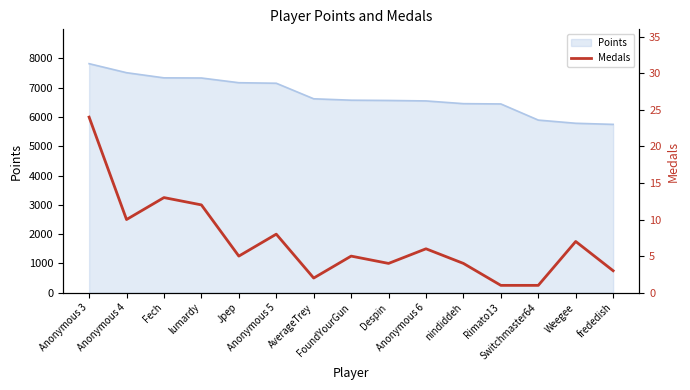

What is the greatest value displayed?

24